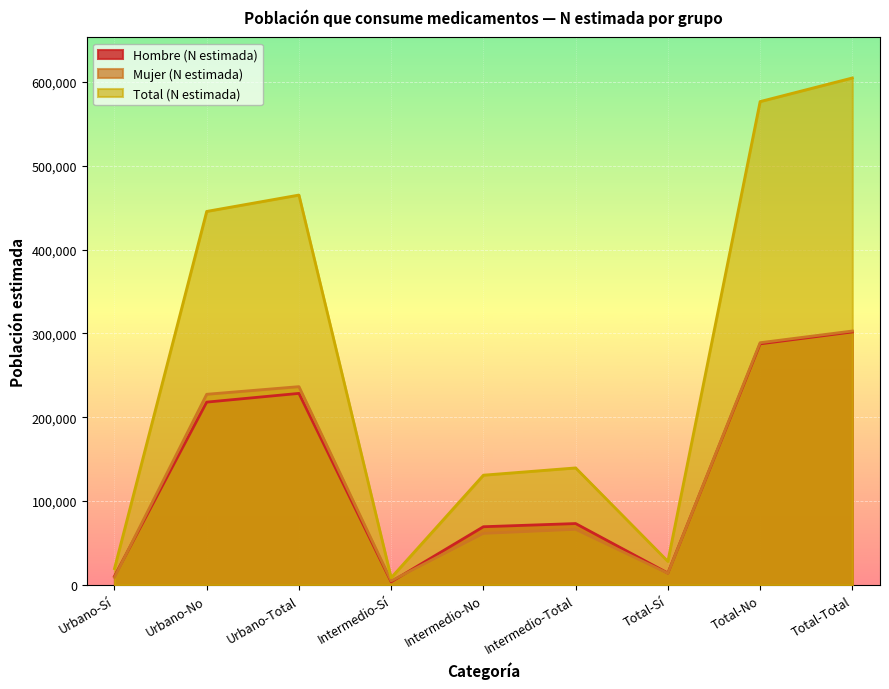

Where is the first local maximum for Total (N estimada)?

Urbano-Total